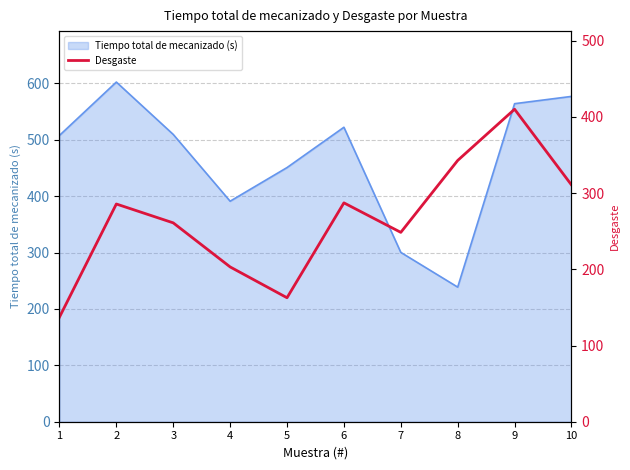

The value of Tiempo total de mecanizado (s) at 4 is 142.6. True or false?

False